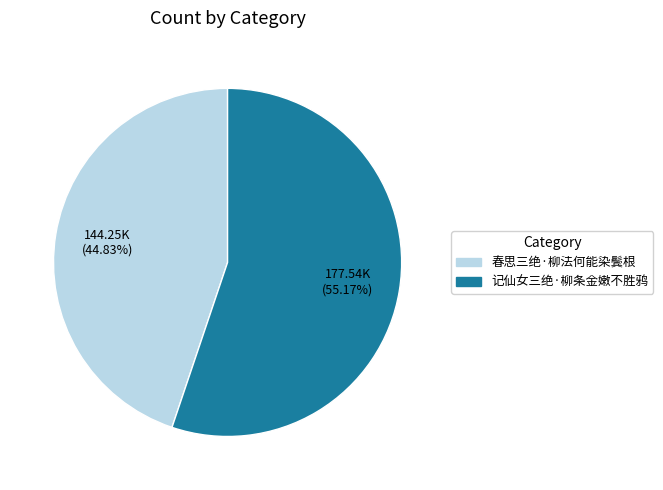

Rank the categories by value from lowest to highest.

春思三绝·柳法何能染鬓根, 记仙女三绝·柳条金嫩不胜鸦